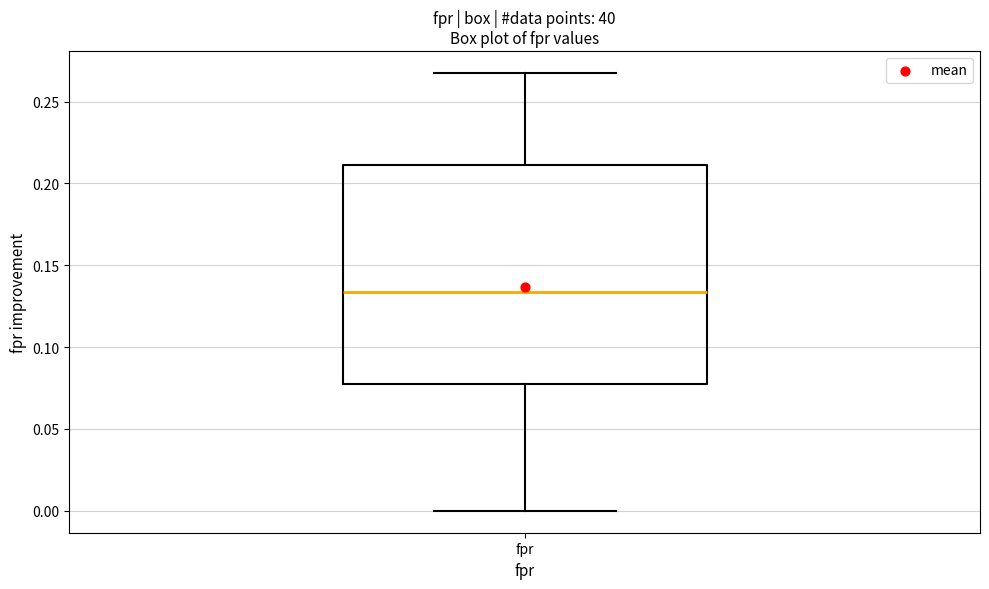

Transcribe this box plot: give where the median line is, the range the box spans, and where the two whiskers end, as read against the y-axis. The values are not printed on the chart, so give them approximately, as read against the axis.

median 0.135, box 0.075 to 0.210, whiskers 0.000 to 0.270